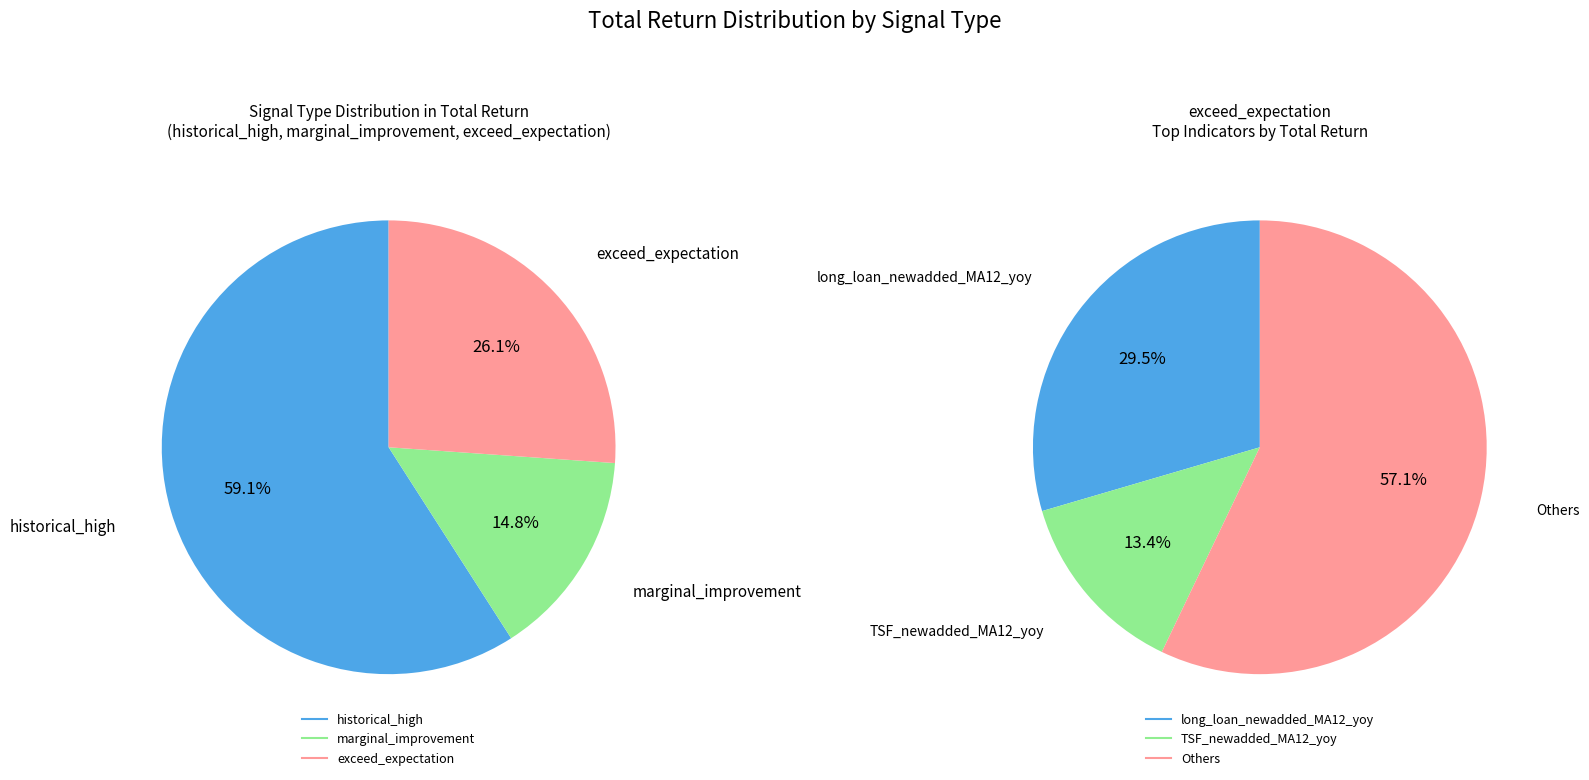

Is it true that historical_high is 14% of the pie?

False